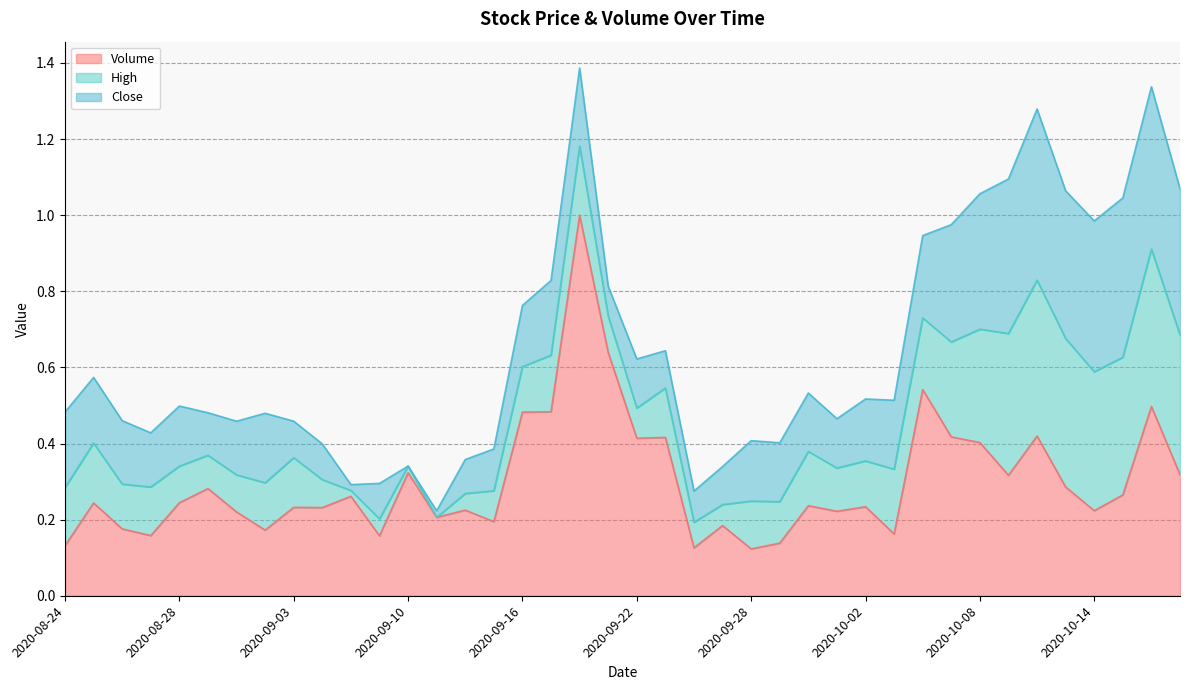

Where is the first local maximum for Volume?

2020-08-25